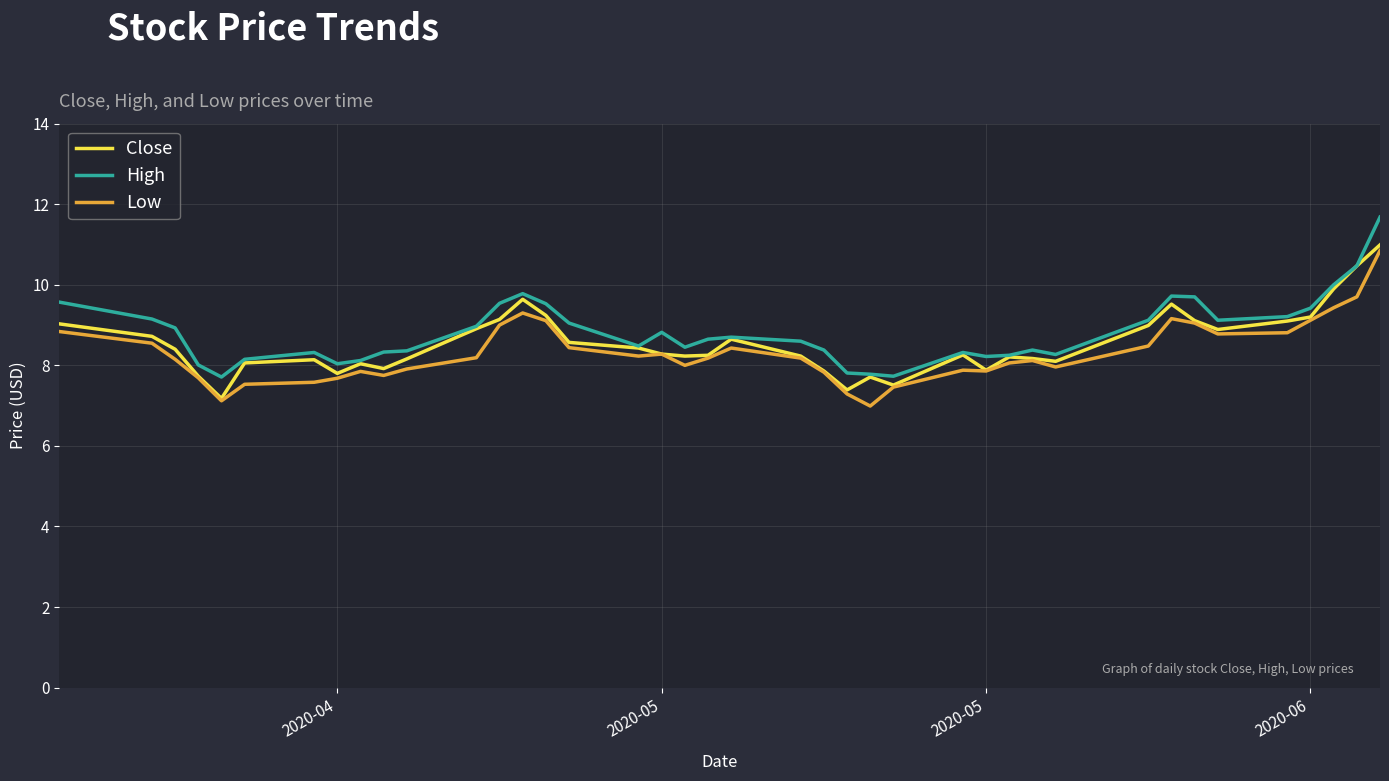

What is the maximum value shown in the chart?

11.7